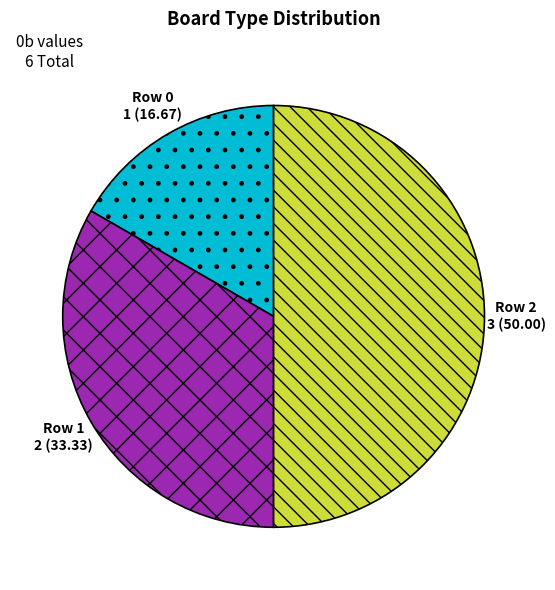

Combined, do Row 2 and Row 0 account for over 50%?

Yes